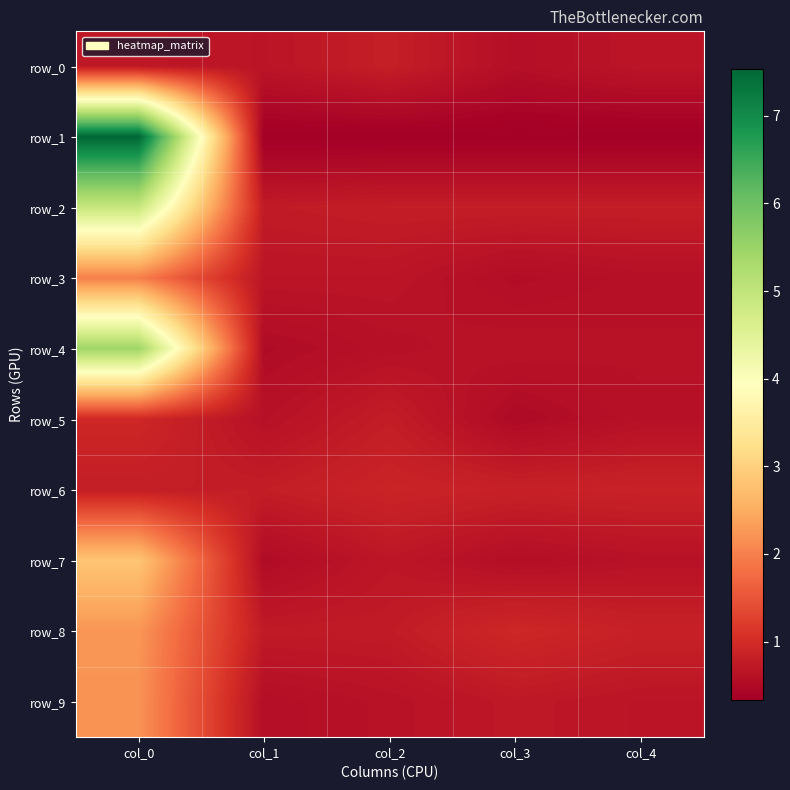

Reading right to left, list all the values displayed in this chart.

row_0: col_4=0.7	col_3=0.6	col_2=0.8	col_1=0.7	col_0=0.7
row_1: col_4=0.3	col_3=0.3	col_2=0.3	col_1=0.3	col_0=7.5
row_2: col_4=0.8	col_3=0.8	col_2=0.8	col_1=0.8	col_0=4.9
row_3: col_4=0.6	col_3=0.5	col_2=0.7	col_1=0.7	col_0=2.0
row_4: col_4=0.6	col_3=0.6	col_2=0.6	col_1=0.5	col_0=5.5
row_5: col_4=0.6	col_3=0.5	col_2=0.8	col_1=0.6	col_0=0.9
row_6: col_4=0.9	col_3=0.8	col_2=0.9	col_1=0.8	col_0=0.8
row_7: col_4=0.6	col_3=0.6	col_2=0.7	col_1=0.5	col_0=2.8
row_8: col_4=0.8	col_3=0.9	col_2=0.8	col_1=0.7	col_0=2.2
row_9: col_4=0.7	col_3=0.7	col_2=0.6	col_1=0.6	col_0=2.2